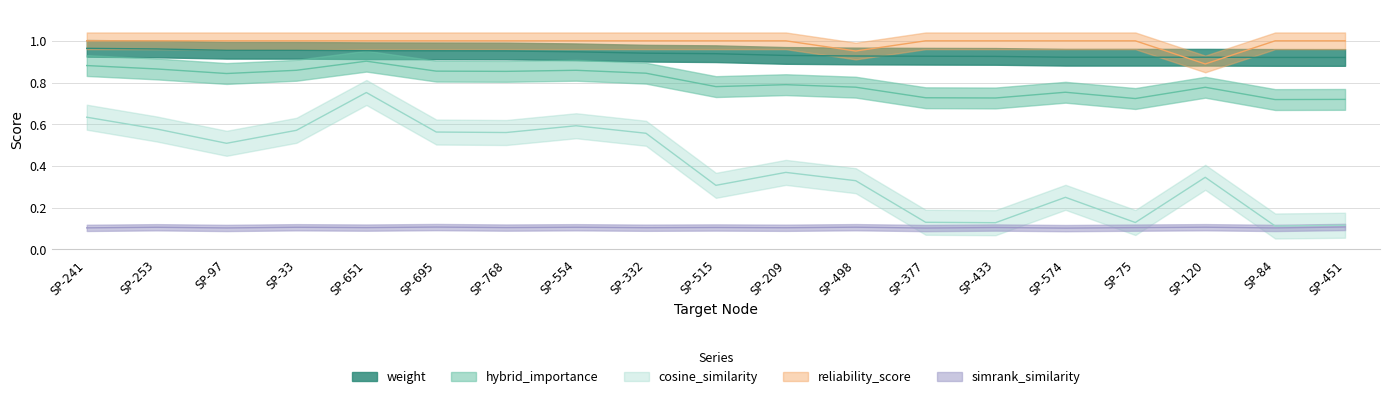

True or false: hybrid_importance and weight cross at least once.

False